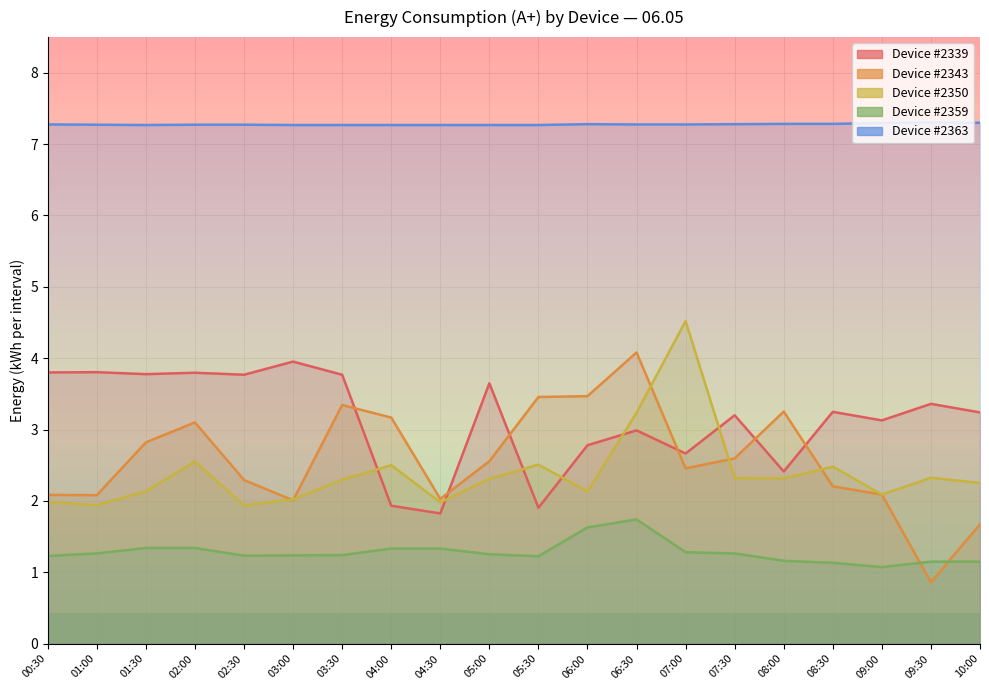

How many intersections are there between 2339 and 2343?

6